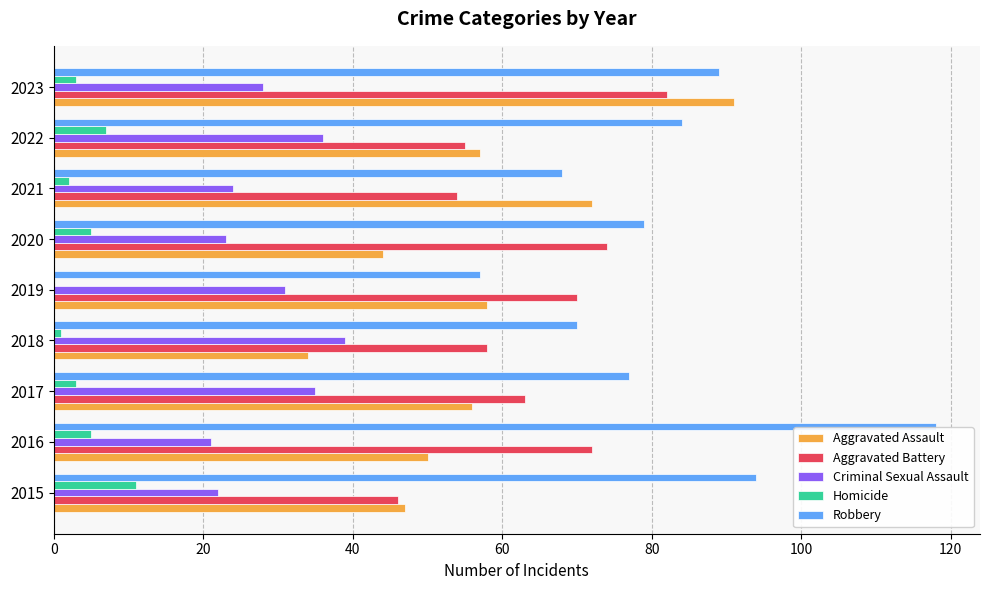

Between 2016 and 2020, which series saw the biggest shift?

Robbery